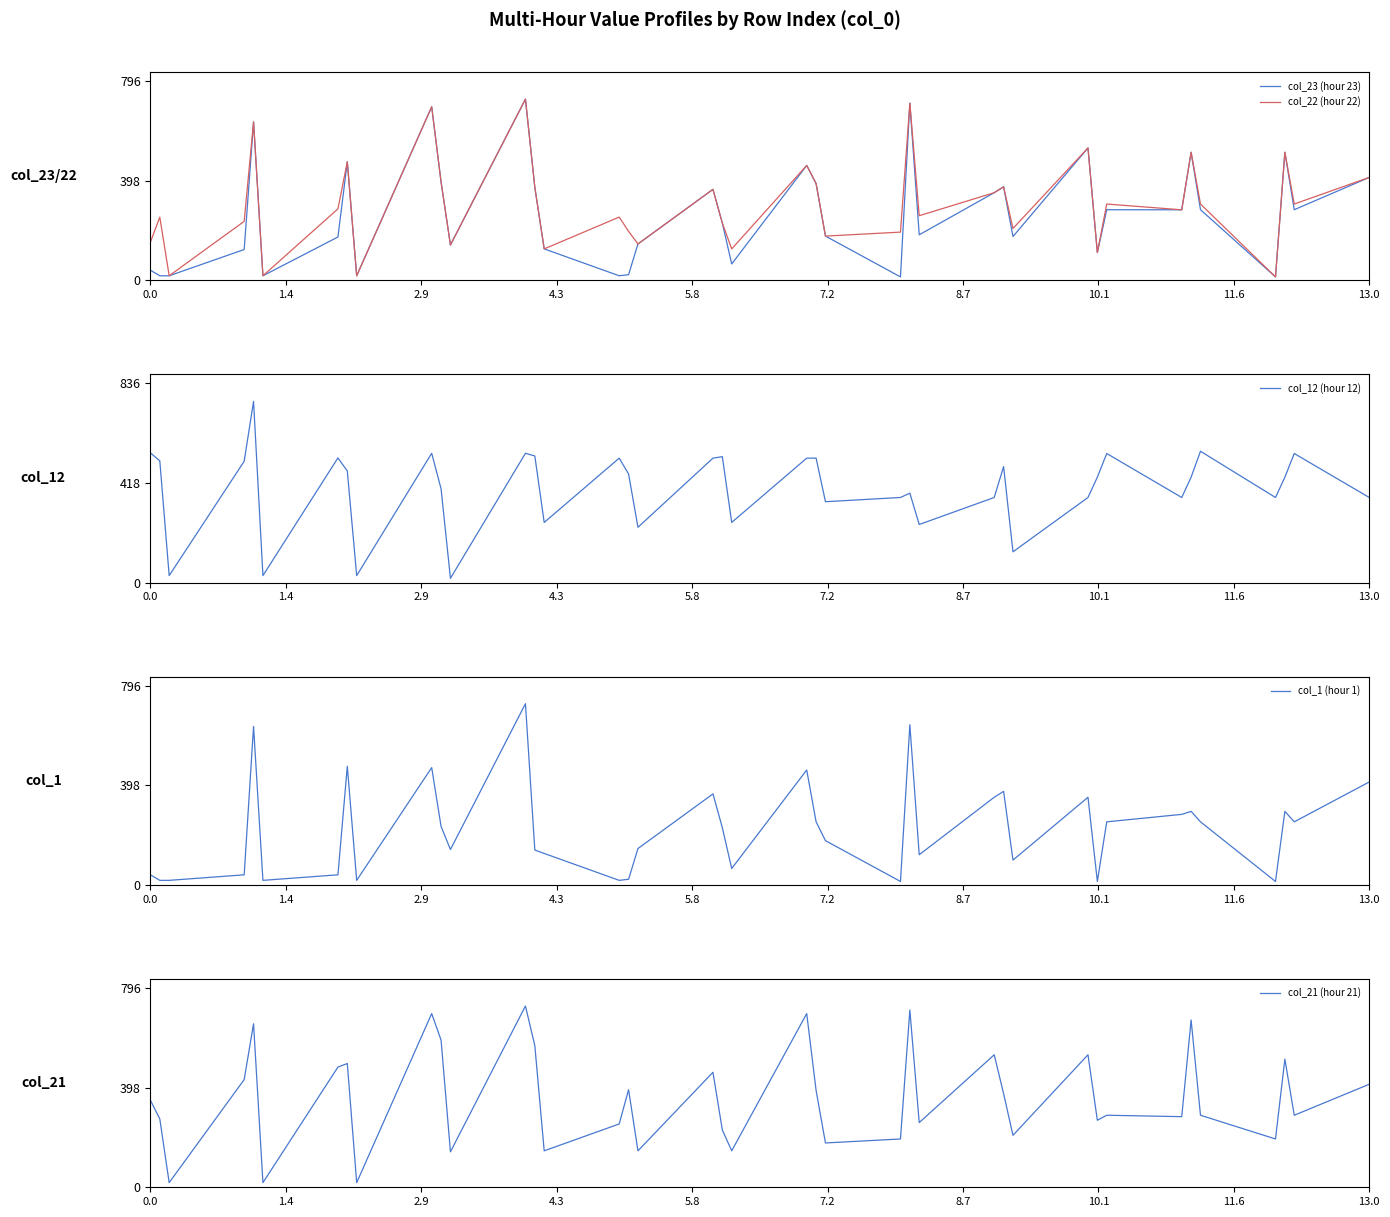

Reading left to right, what are all the values shown in this chart?

col_23 (hour 23): 40.7	18.6	18.6	123.5	633.0	18.6	173.5	474.2	18.6	693.7	393.1	141.6	724.1	371.9	126.0	18.6	22.8	145.6	363.8	228.9	65.9	459.3	386.9	177.0	14.2	708.0	182.2	350.4	373.9	175.3	529.2	111.2	282.4	282.1	511.9	282.4	14.2	511.9	282.4	411.5
col_22 (hour 22): 153.1	252.9	18.6	235.9	633.0	18.6	285.9	474.2	18.6	693.7	393.1	141.6	724.1	371.9	126.0	252.9	196.0	145.6	363.8	228.9	126.0	459.3	386.9	177.0	192.9	708.0	258.5	350.4	373.9	207.6	529.2	111.2	305.1	282.1	511.9	305.1	14.2	511.9	305.1	411.5
col_12 (hour 12): 544.4	511.3	29.8	509.4	760.4	29.8	523.5	468.6	29.8	542.9	394.1	18.6	542.9	531.6	252.9	522.5	456.2	232.5	522.5	528.7	252.9	522.5	522.8	339.8	357.5	375.6	244.2	357.5	487.1	129.6	357.5	442.8	542.0	357.5	442.8	551.4	357.5	442.8	542.0	357.5
col_1 (hour 1): 40.7	18.6	18.6	40.7	633.0	18.6	40.7	474.2	18.6	468.9	234.0	141.6	724.1	139.7	126.0	18.6	22.8	145.6	363.8	228.9	65.9	459.3	252.5	177.0	14.2	640.2	120.9	350.4	373.9	99.5	350.4	14.2	252.3	282.1	294.1	252.3	14.2	294.1	252.3	411.5
col_21 (hour 21): 347.3	273.0	18.6	430.2	653.1	18.6	480.1	494.3	18.6	693.7	587.9	141.6	724.1	565.7	145.6	252.9	389.8	145.6	459.3	228.9	145.6	693.7	386.9	177.0	192.9	708.0	258.5	529.2	373.9	207.6	529.2	267.7	287.7	282.1	668.3	287.7	192.9	511.9	287.7	411.5